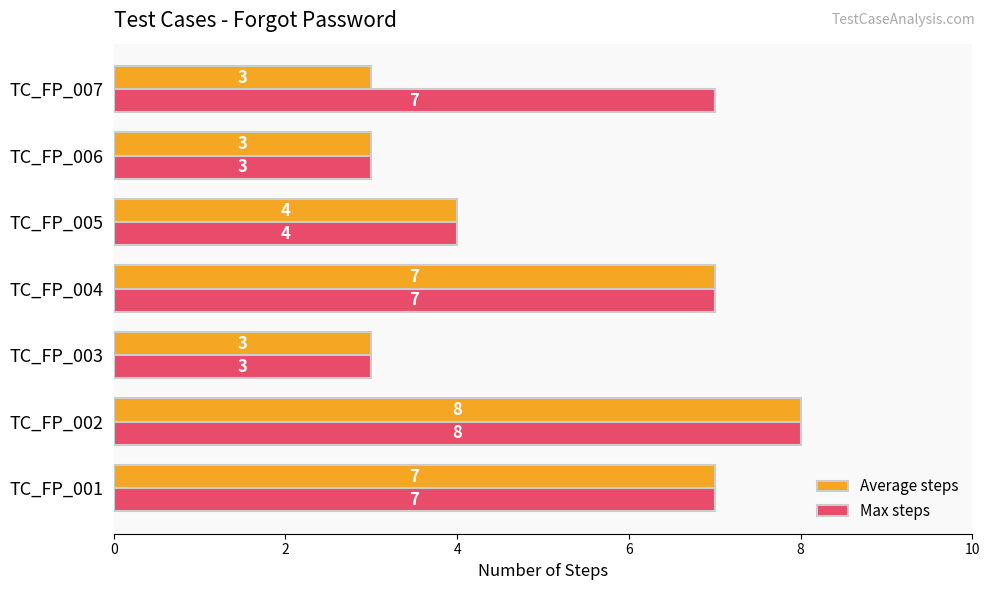

Which series has the largest total across all categories?

Max steps